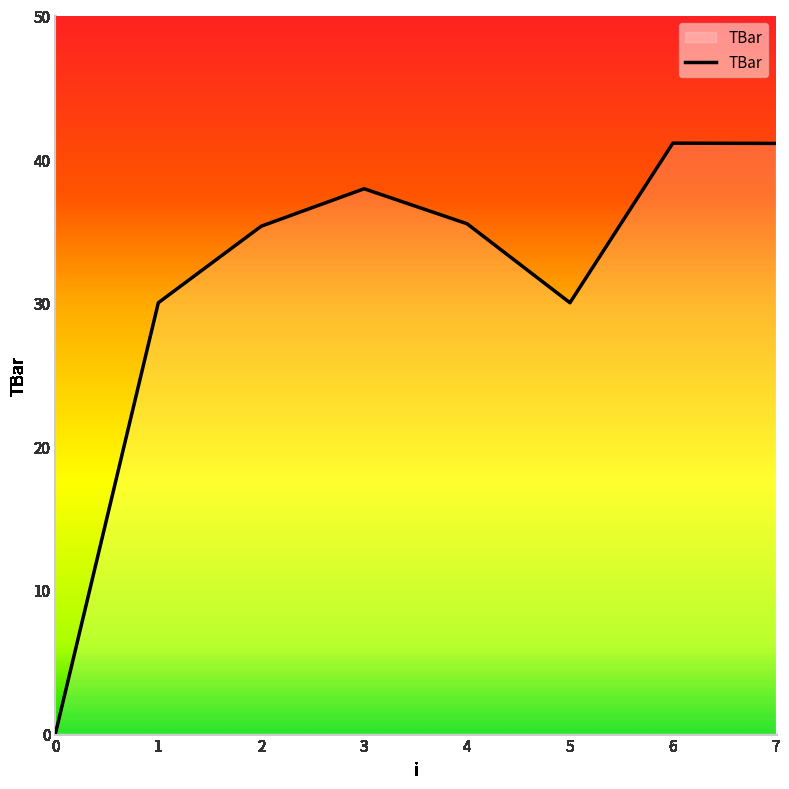

Approximately how many times larger is the value at 6 compared to 4?

1.2